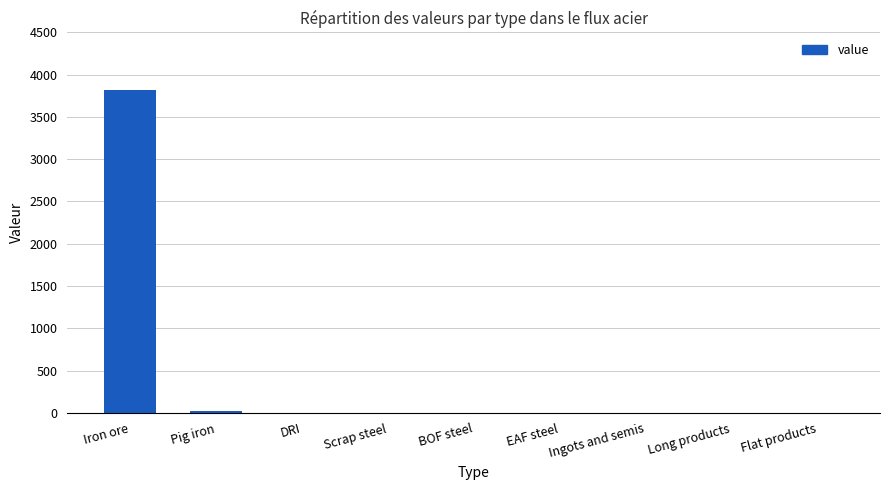

True or false: the data shows 0.0 at Long products.

True